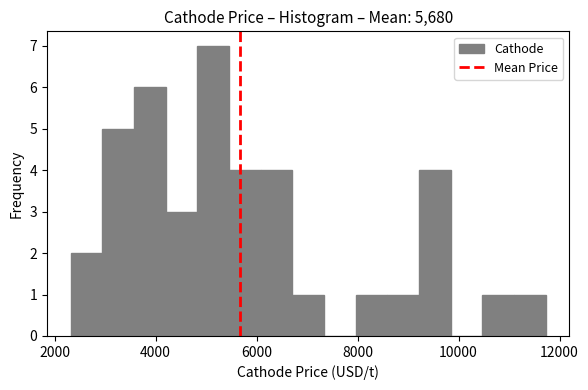

Read against the x-axis, roughly where is the centre of the tallest bar?

5200